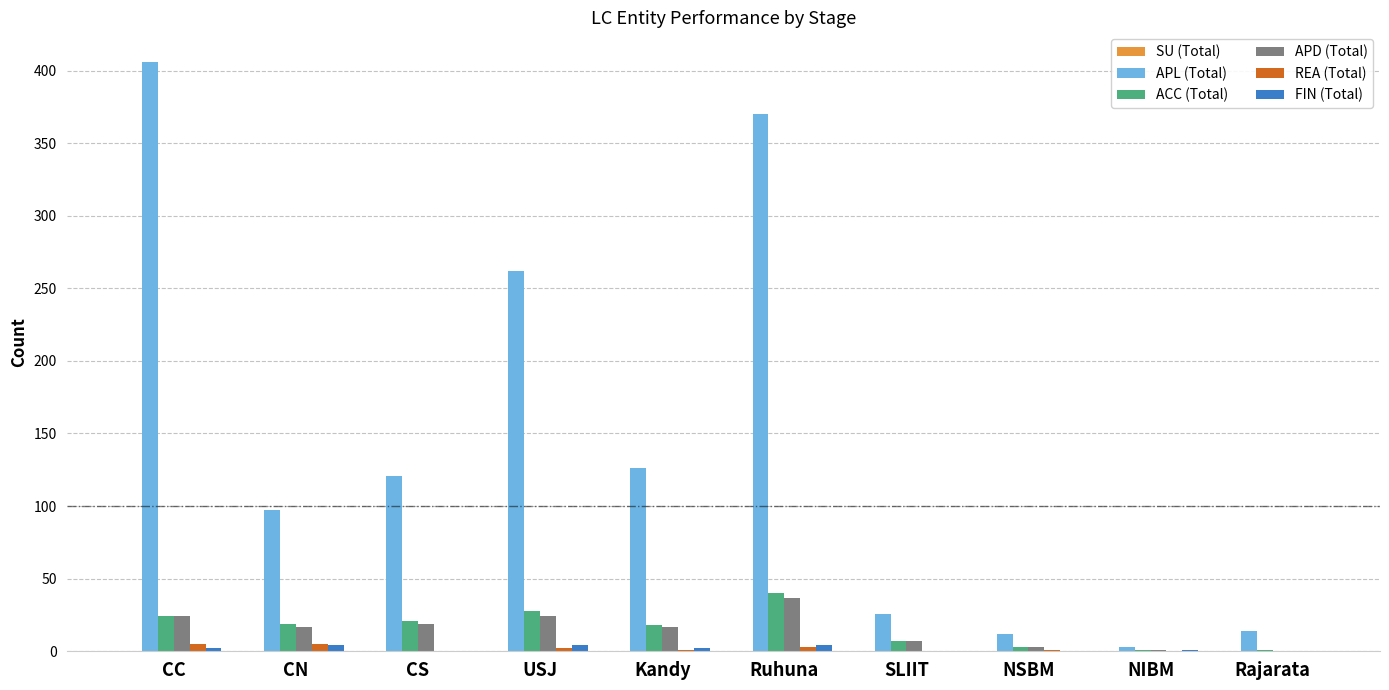

The value of APD (Total) at Ruhuna is 37. True or false?

True